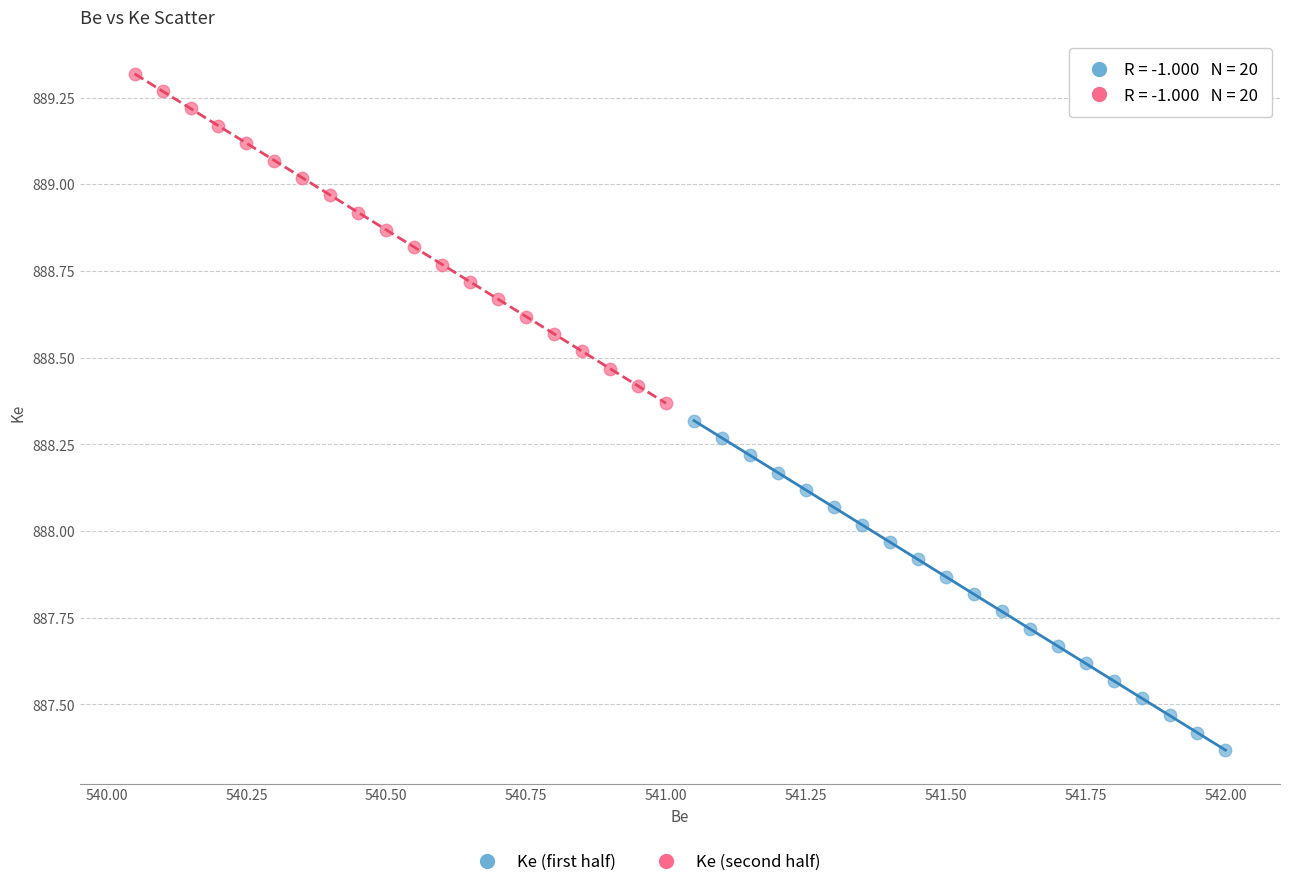

Which series contains the highest Y value?

Ke (second half)